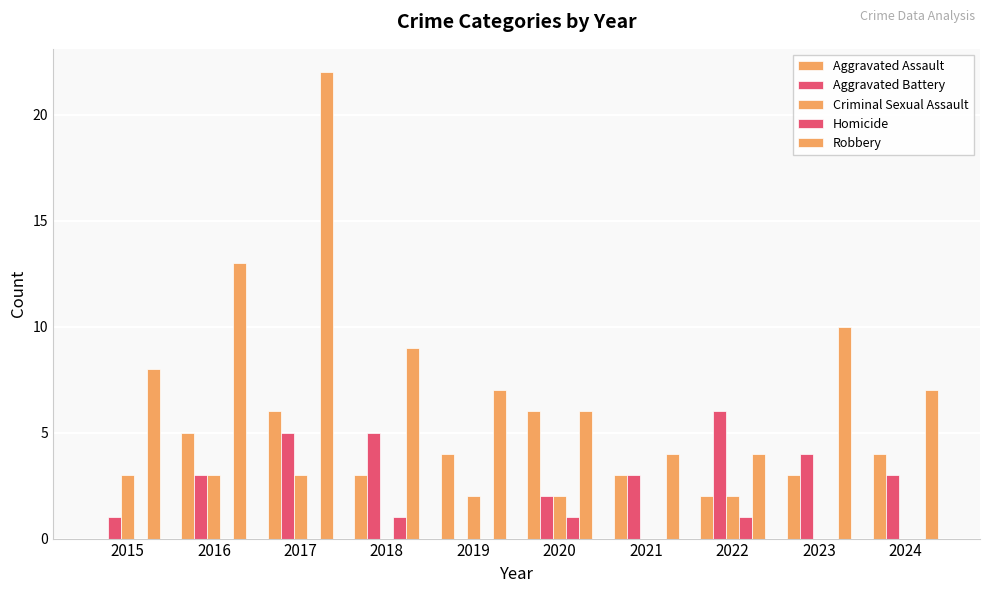

How many series are shown in this chart?

5